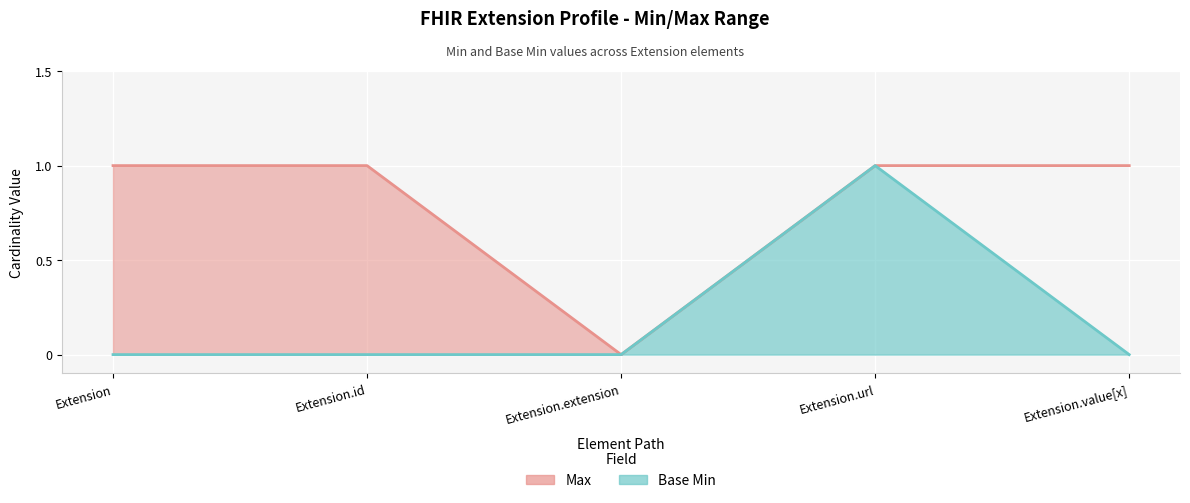

How many lines are shown in the chart?

2